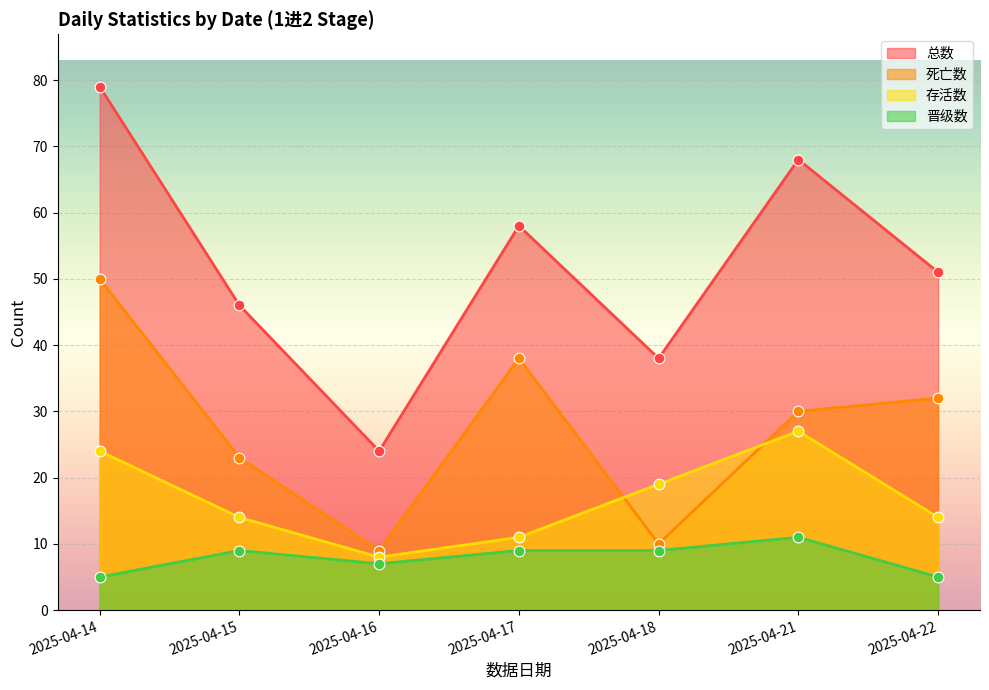

At how many categories does at least one series exceed 49?

4